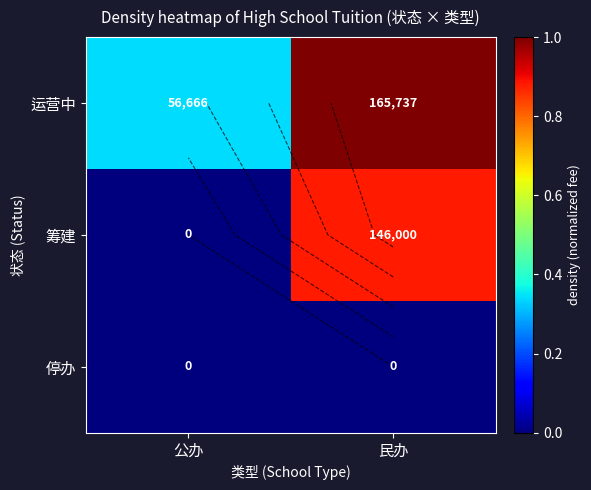

What is the difference between the maximum and minimum values in the 筹建 series?

0.9